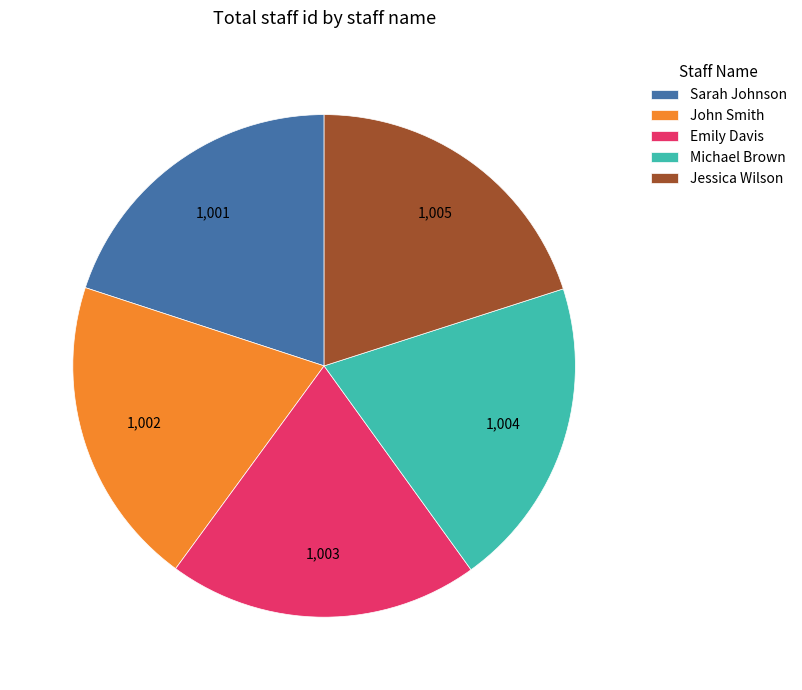

What is the ratio of the value at Emily Davis to the value at Jessica Wilson?

1.0